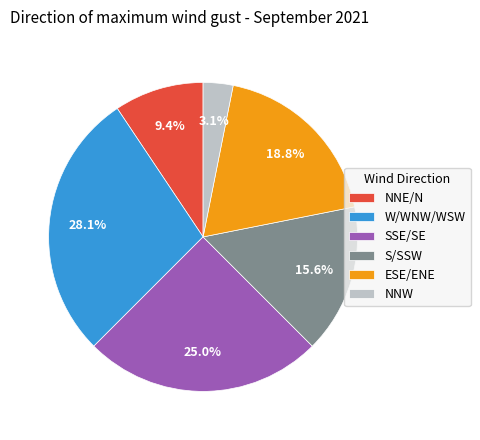

To the nearest percent, what is the difference between the largest and smallest slice percentages?

25%